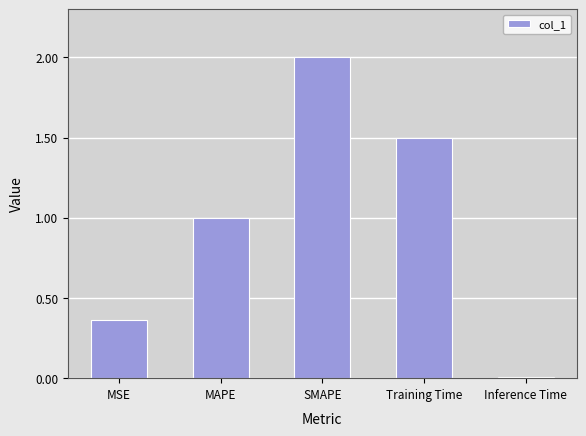

What is the greatest value displayed?

2.0